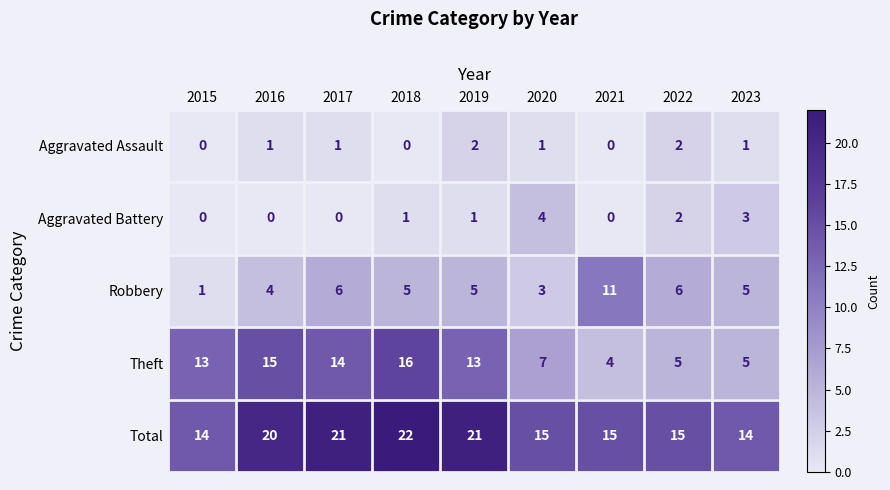

The Aggravated Assault series shows 0 at 2021. True or false?

True